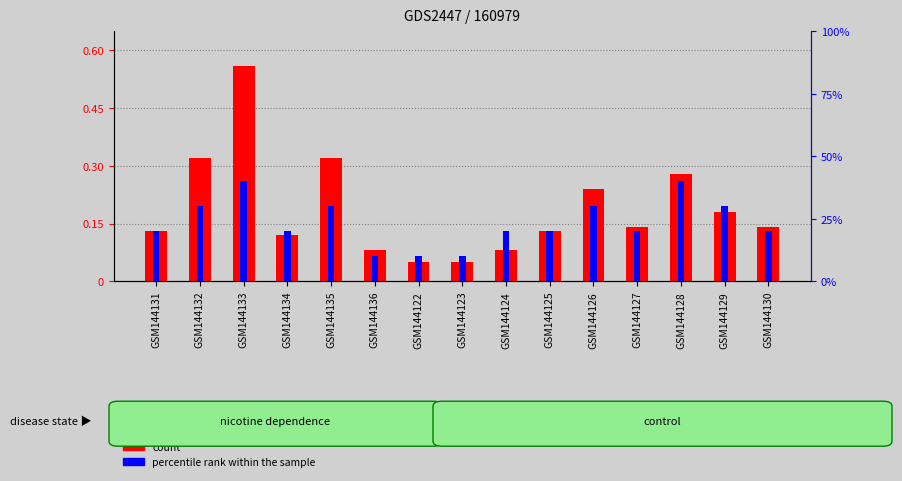

How many groups of bars are there?

15